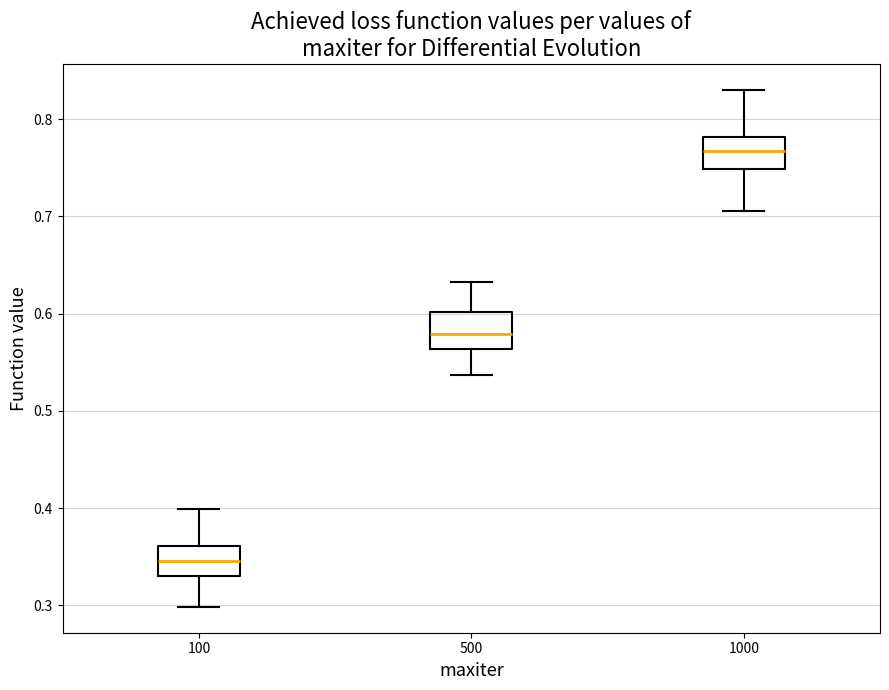

Where is the lower edge of the box at x = 1000 on the y-axis? The values are not printed on the chart, so give them approximately, as read against the axis.

0.75